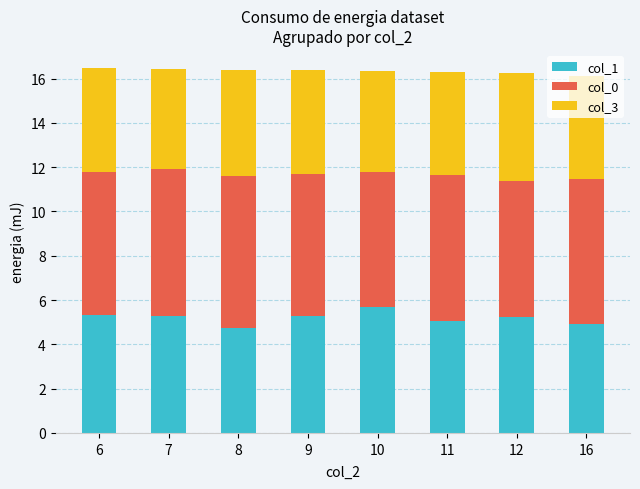

What is the value of the col_1 bar at the 4th from the left?

5.3